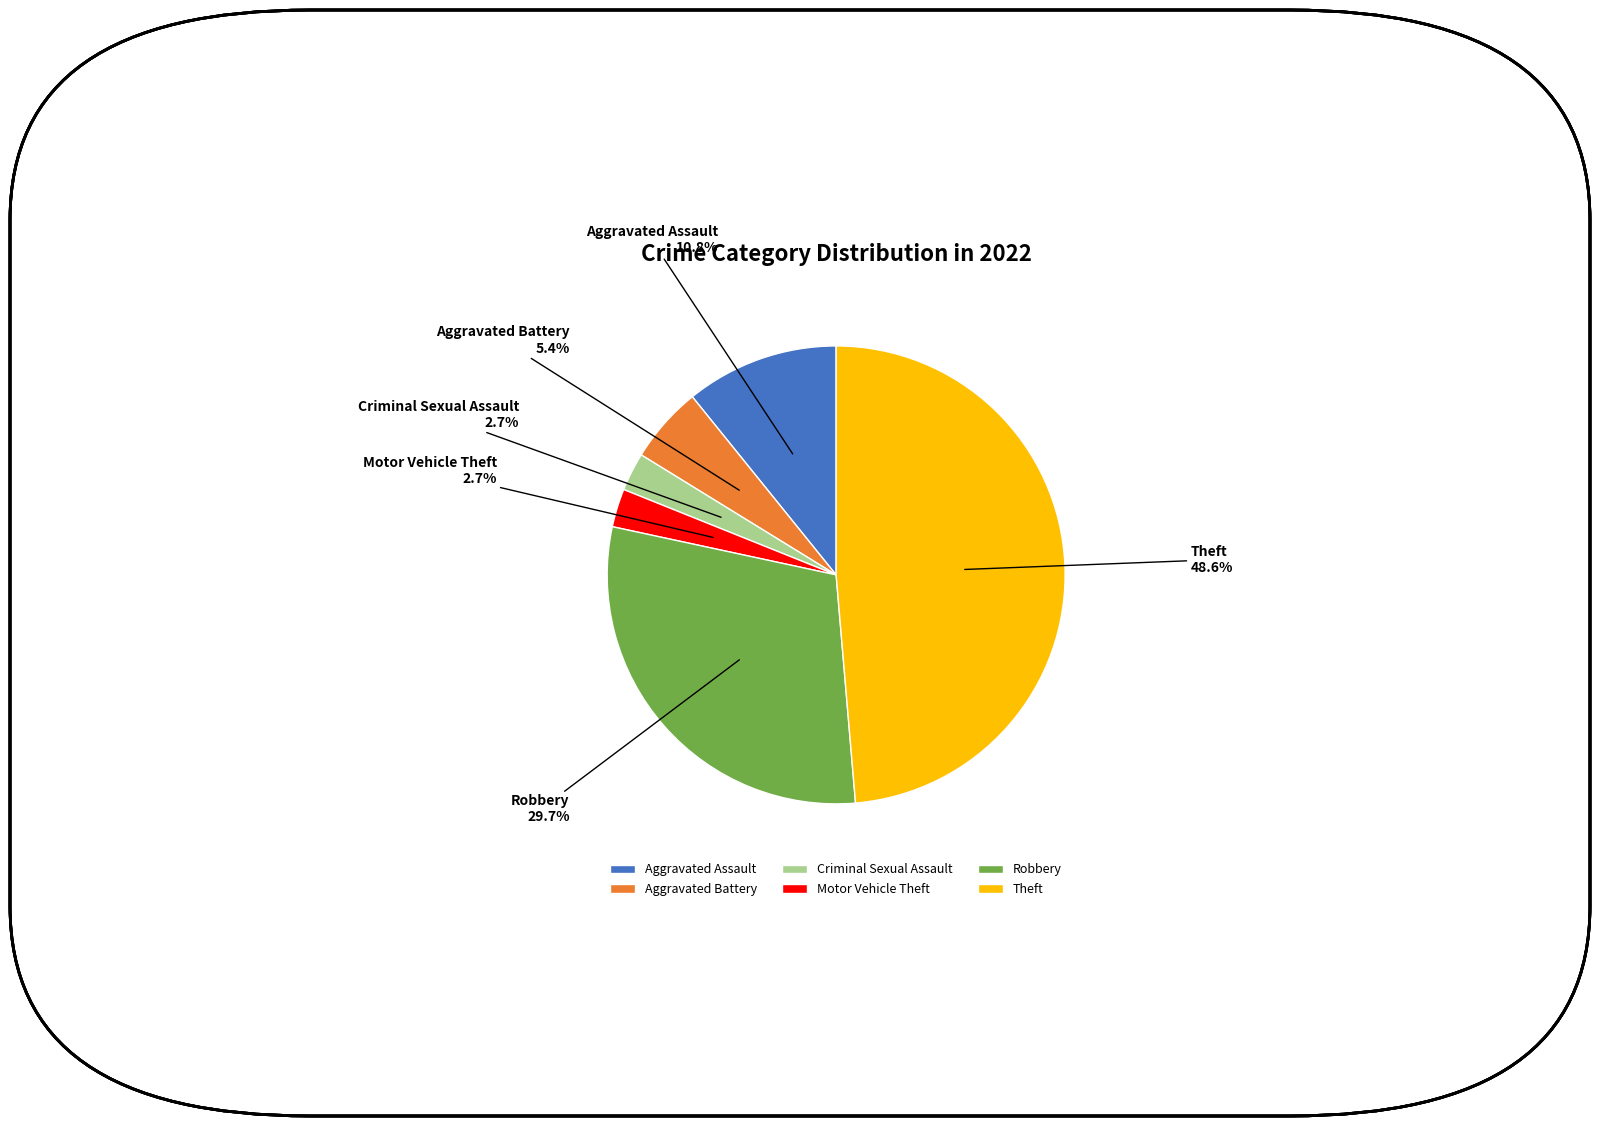

Is it true that Aggravated Assault is 1% of the pie?

False